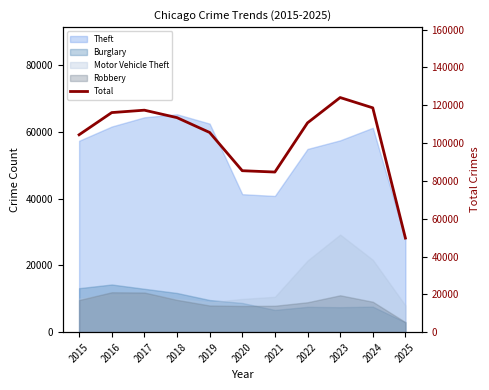

What is the sum of the values at 2016 and 2023?

240205